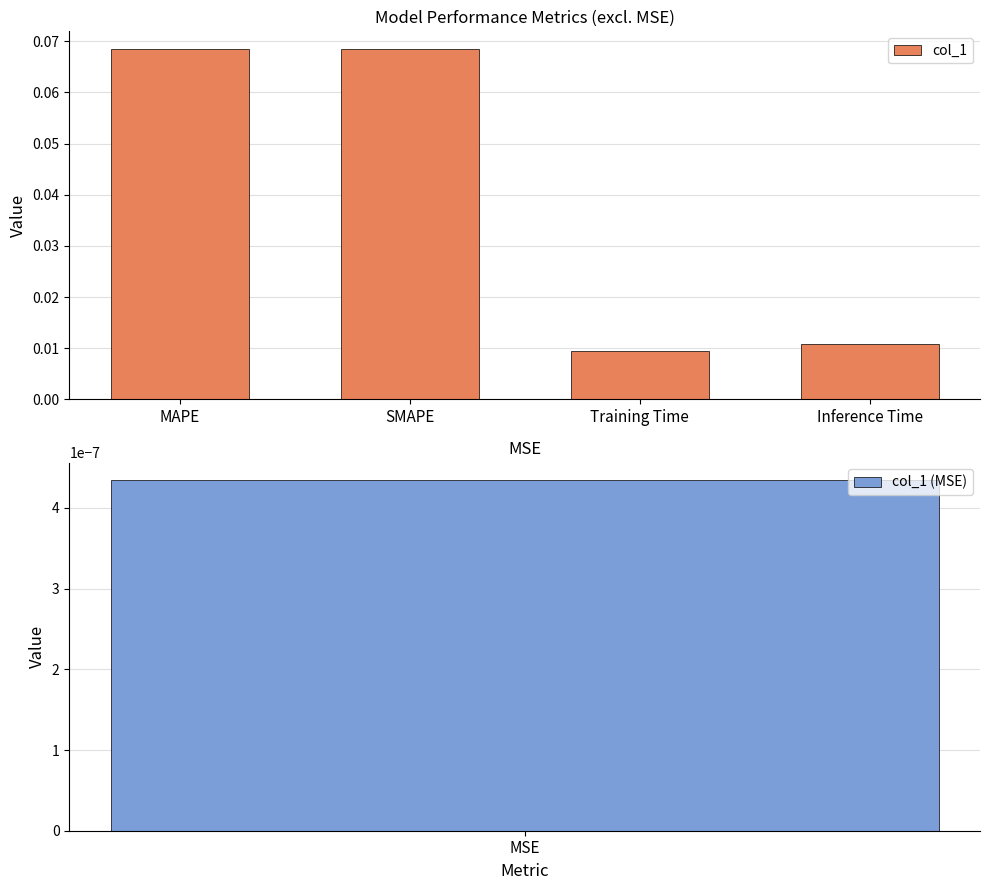

How many data points does each series have?

4